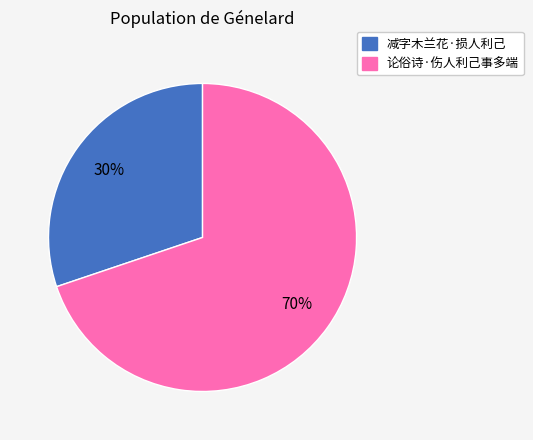

Is the sum of 减字木兰花·损人利己 and 论俗诗·伤人利己事多端 greater than half?

Yes